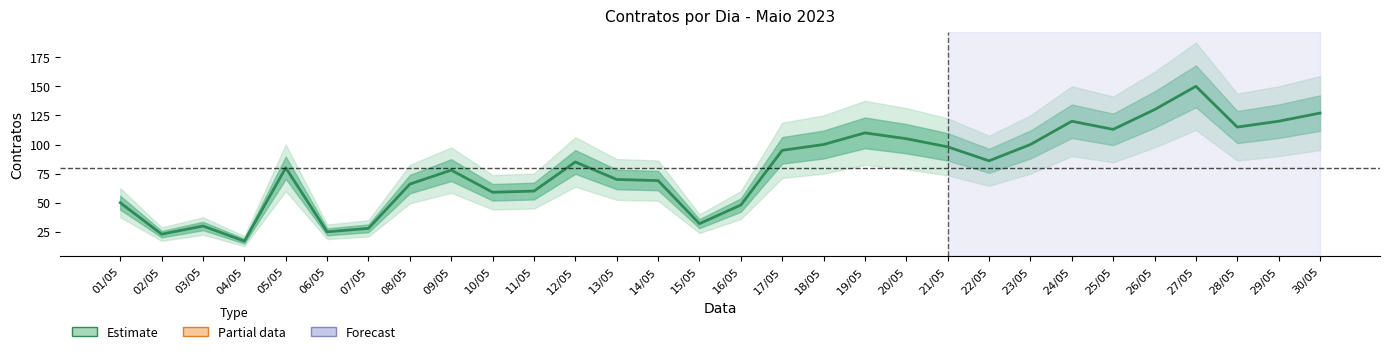

Reading left to right, extract all data points from this chart.

50	23	30	17	80	25	28	66	78	59	60	85	70	69	32	48	95	100	110	105	98	86	100	120	113	130	150	115	120	127